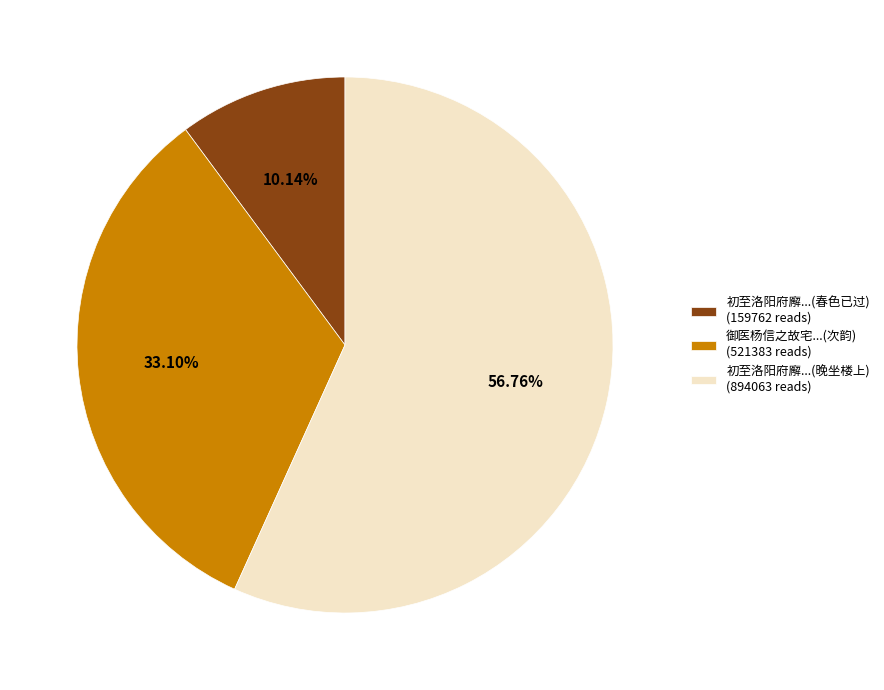

Is there any slice that represents more than half of the pie?

Yes